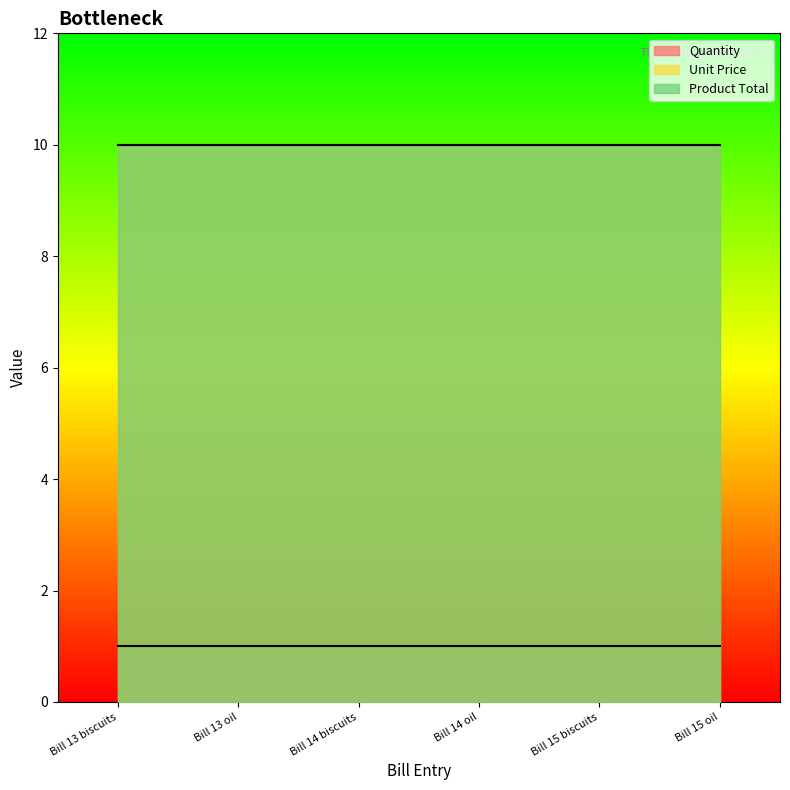

What are all the series names shown in the legend?

Quantity, Unit Price, Product Total